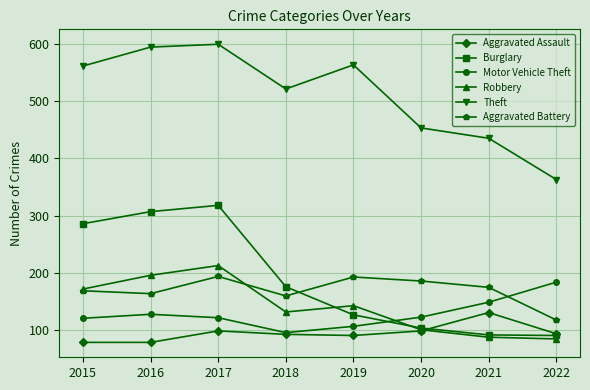

Which category has the highest value in the Robbery series?

2017